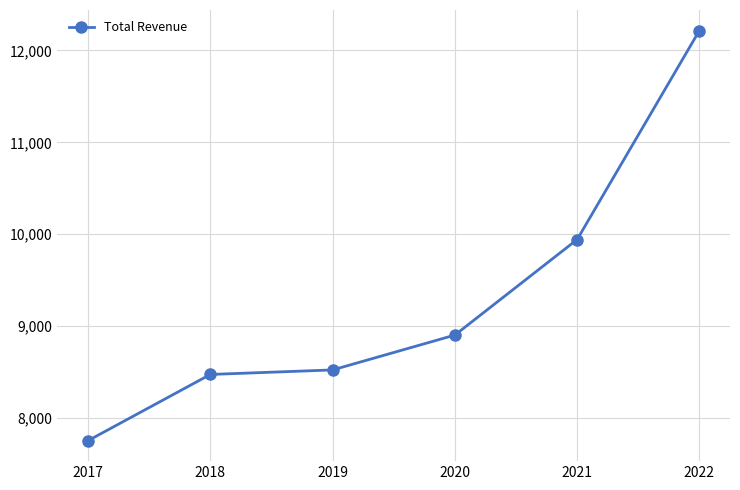

Is this an area chart (filled region under the line)?

No